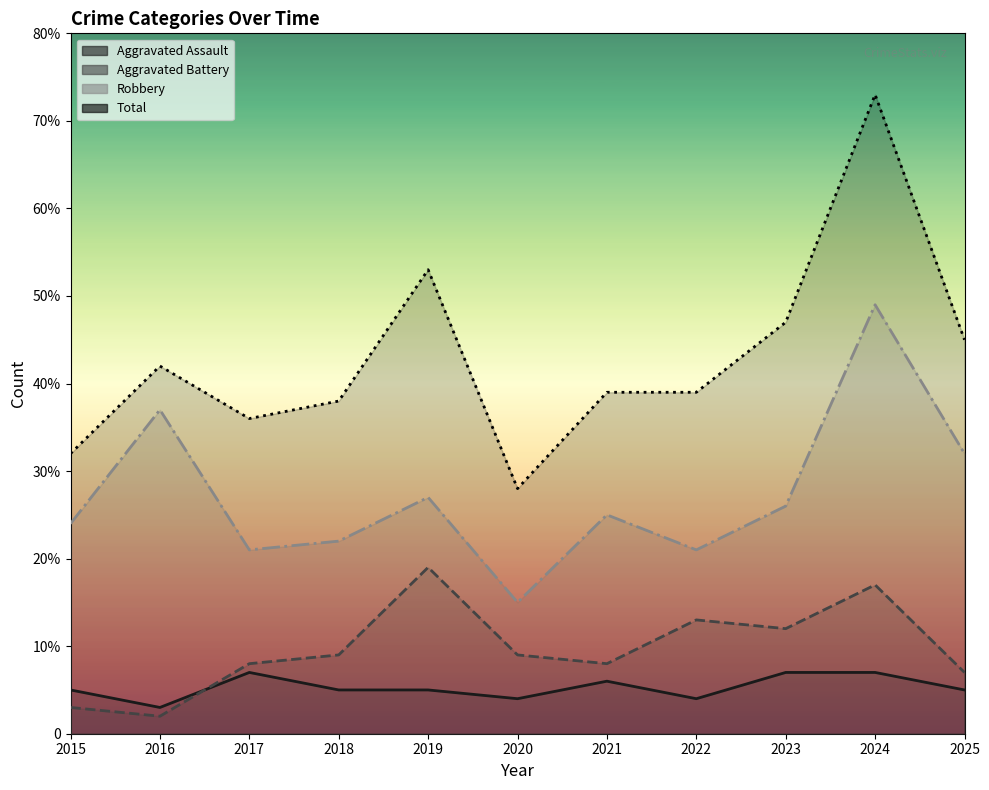

Where is Aggravated Assault nearest to the value 5?

2015